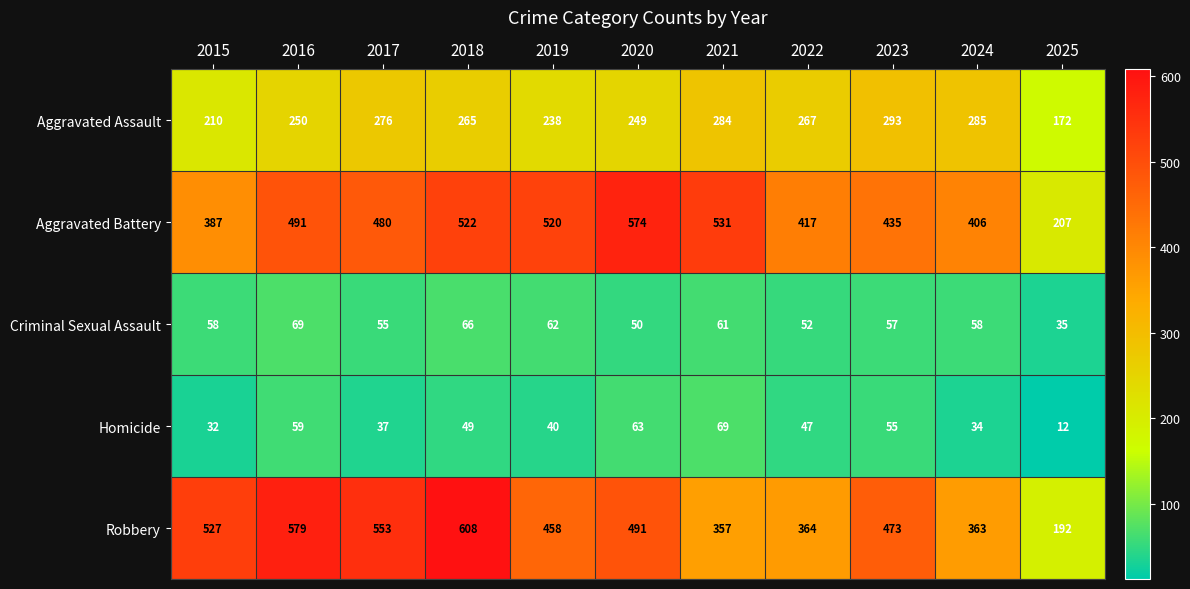

At which category is the sum across all series the highest?

2018